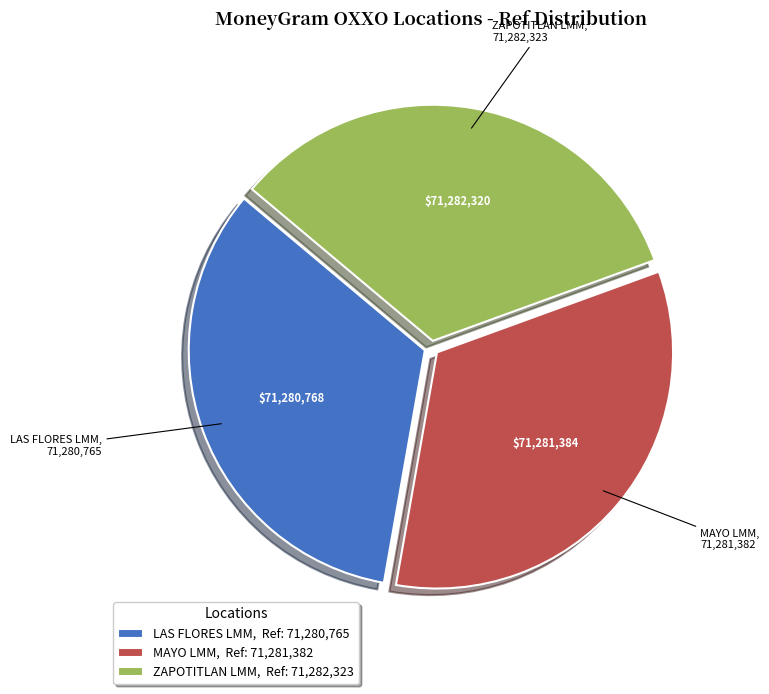

Approximately how many times larger is the value at MAYO LMM, Ref: 71,281,382 compared to LAS FLORES LMM, Ref: 71,280,765?

1.0